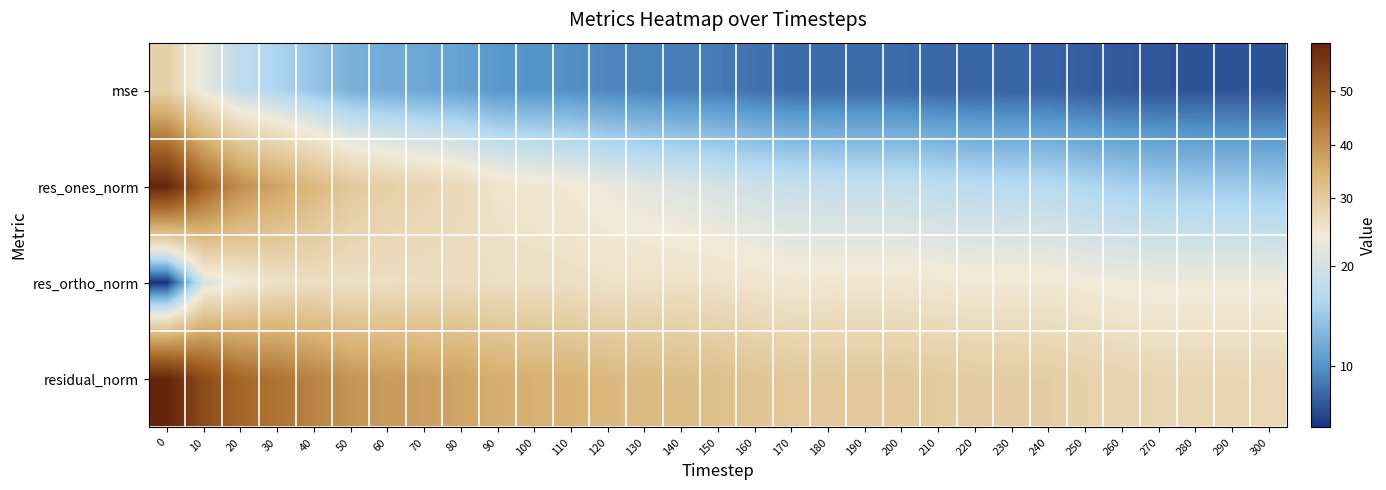

List the series in order of their peak value, highest first.

residual_norm, res_ones_norm, mse, res_ortho_norm